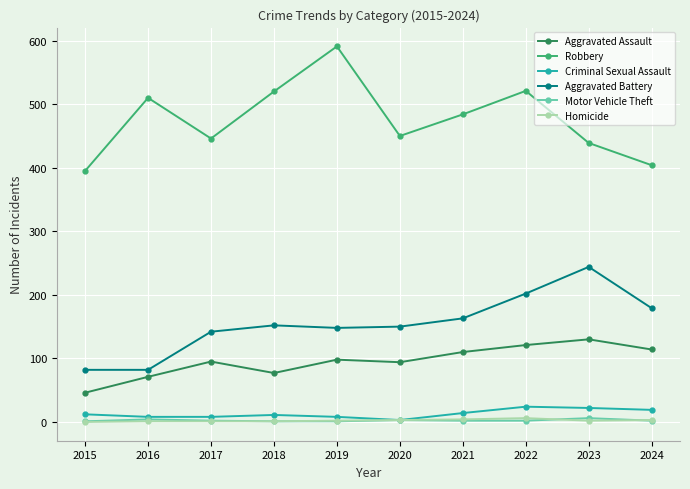

Is the value of Criminal Sexual Assault at 2016 greater than the value of Robbery at 2020?

No